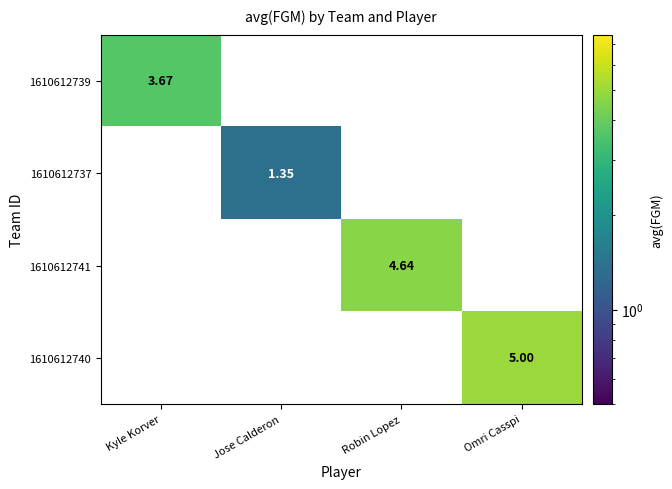

Is the value of 1610612740 at Omri Casspi greater than the value of 1610612739 at Kyle Korver?

Yes